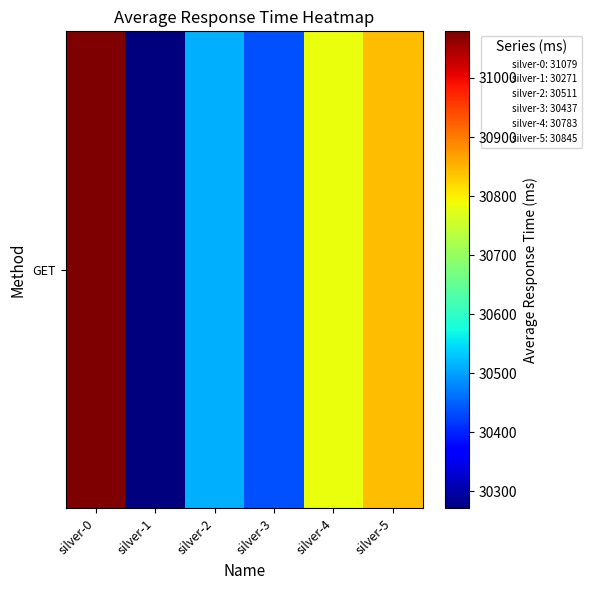

Reading left to right, list all the values displayed in this chart.

31079	30271	30511	30437	30783	30845